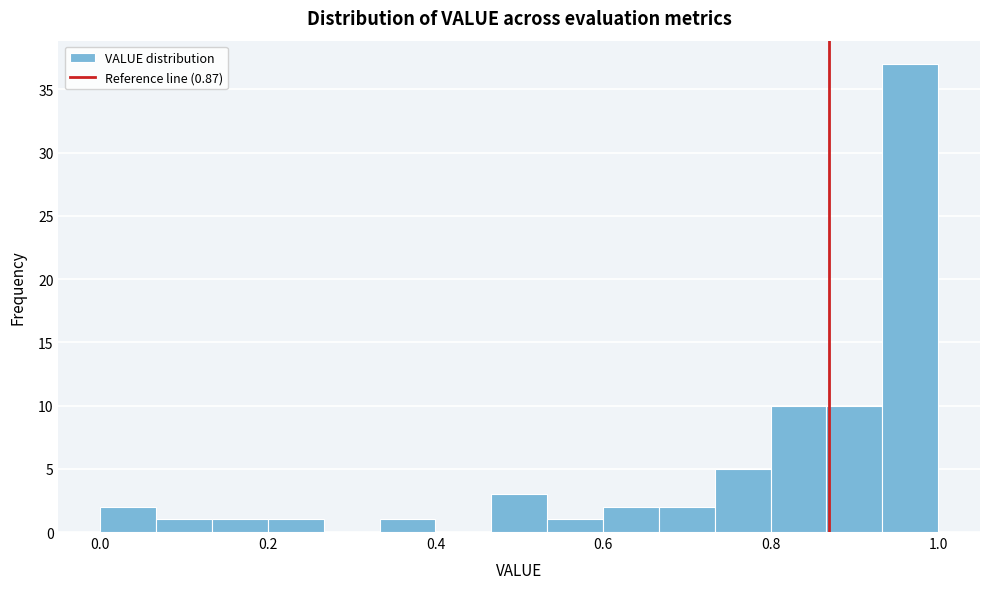

Read against the x-axis, roughly where is the centre of the tallest bar?

0.96